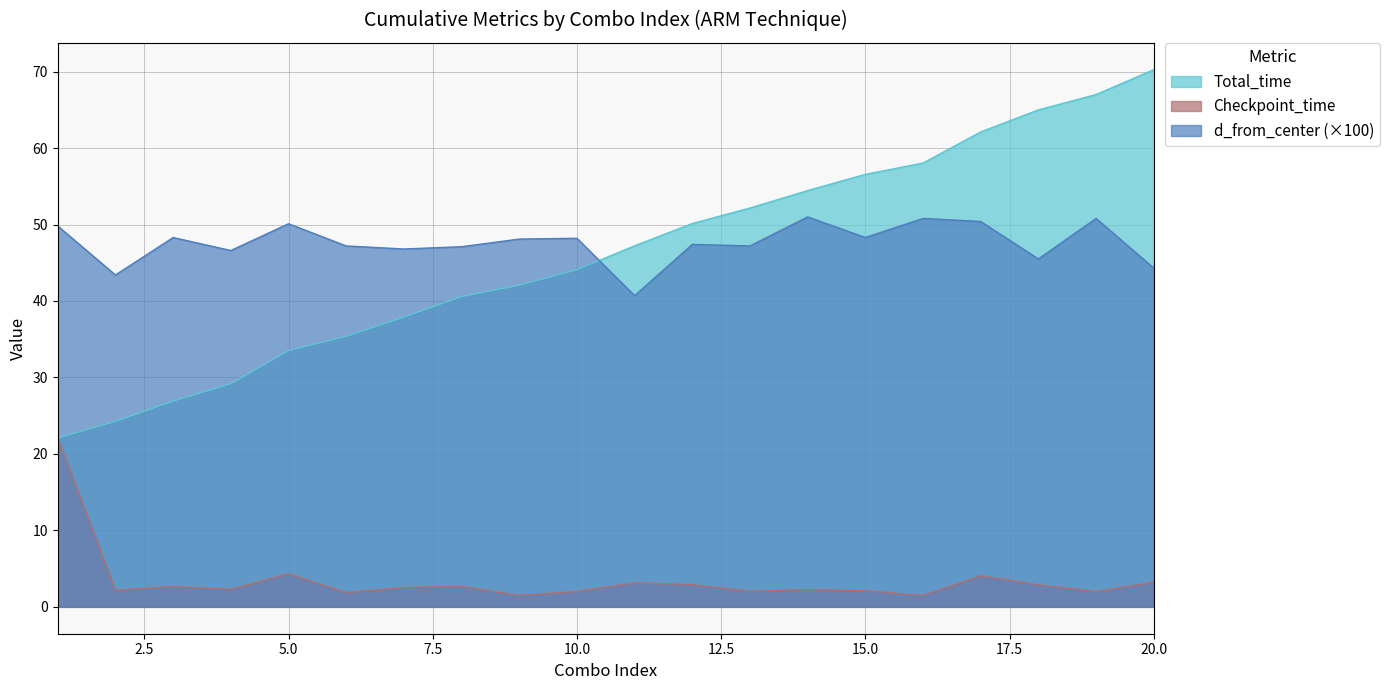

True or false: Checkpoint_time and d_from_center cross at least once.

False